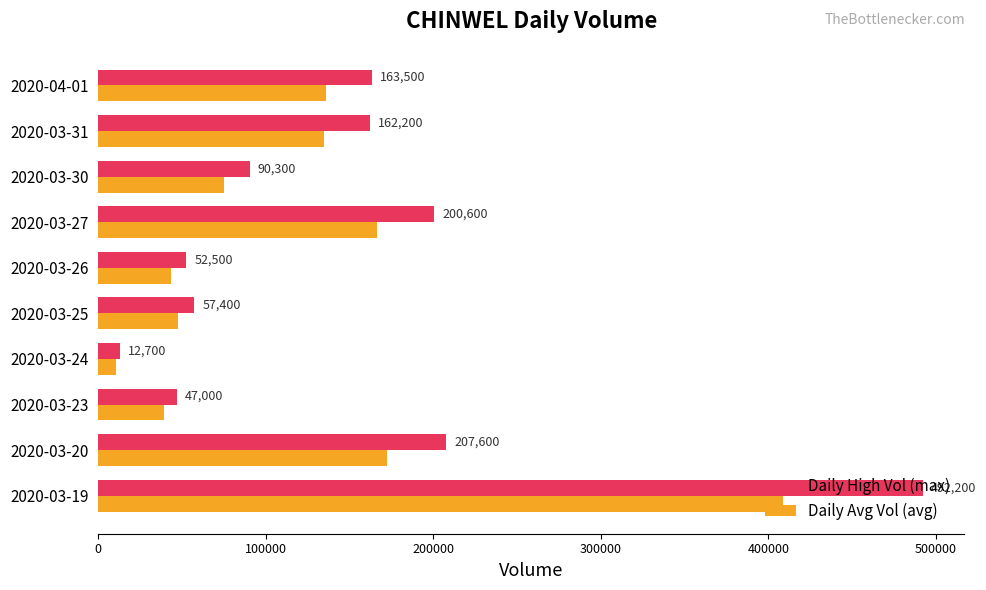

Rank the series by their average value, from lowest to highest.

Daily Avg Vol (avg), Daily High Vol (max)